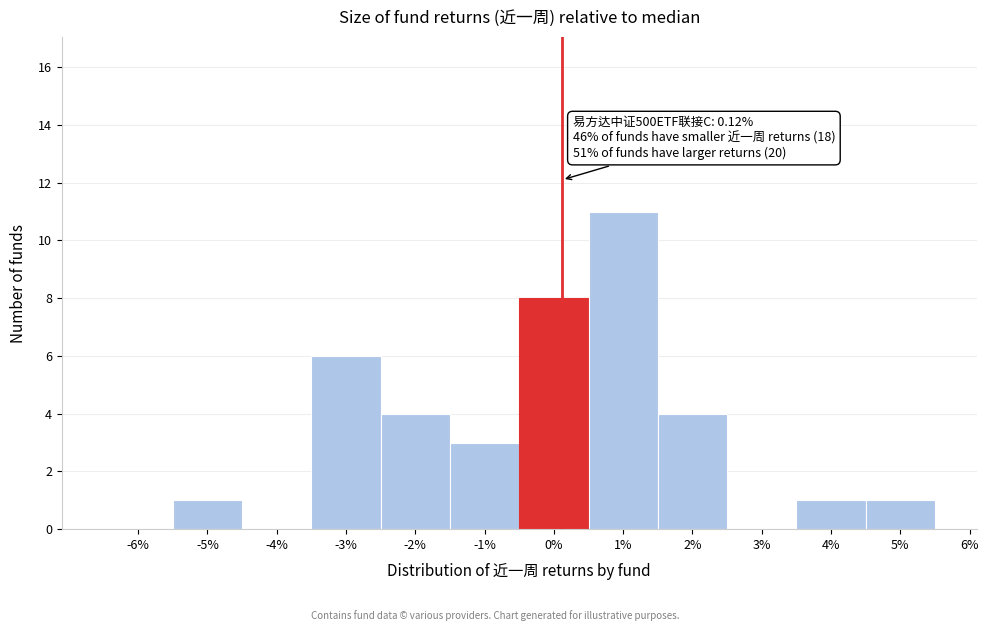

Which range on the x-axis has the tallest bar?

0.5 to 1.5